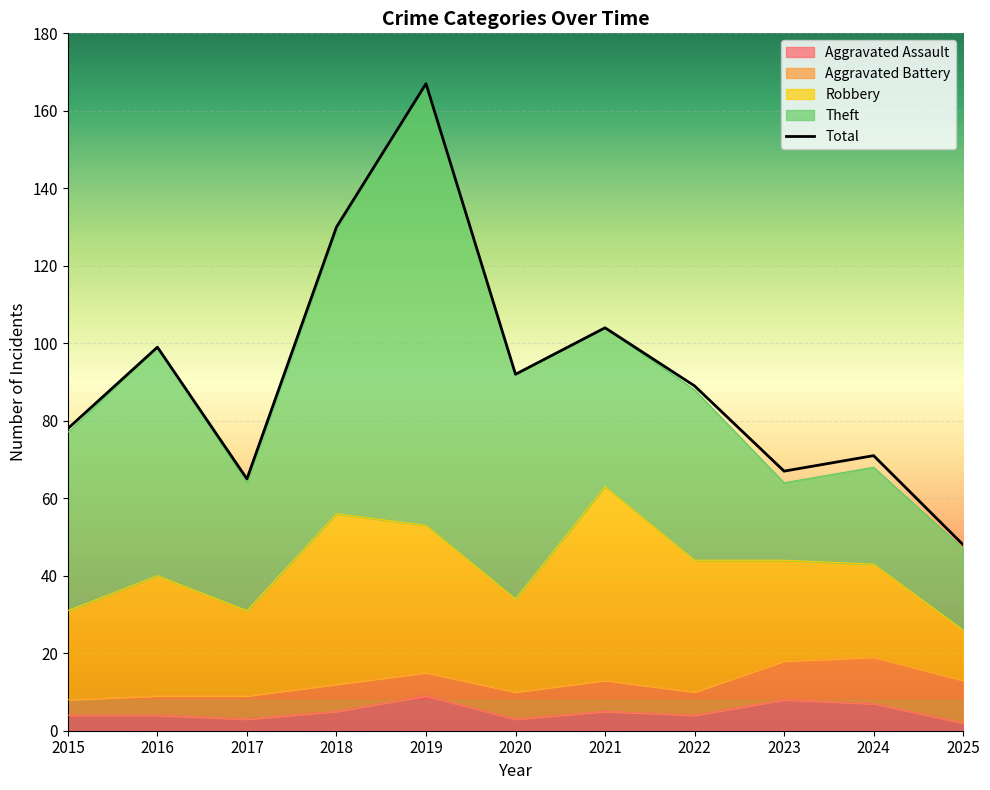

True or false: Aggravated Battery and Total cross at least once.

False